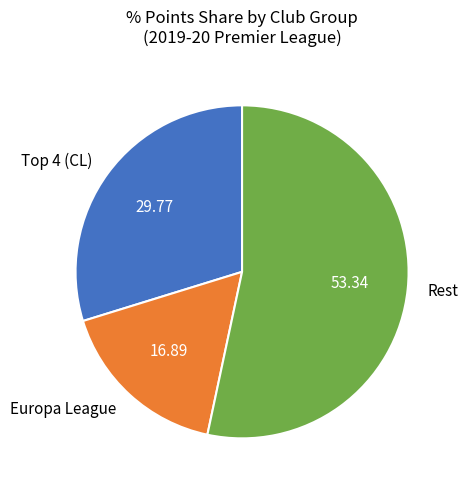

What is the majority slice?

Rest